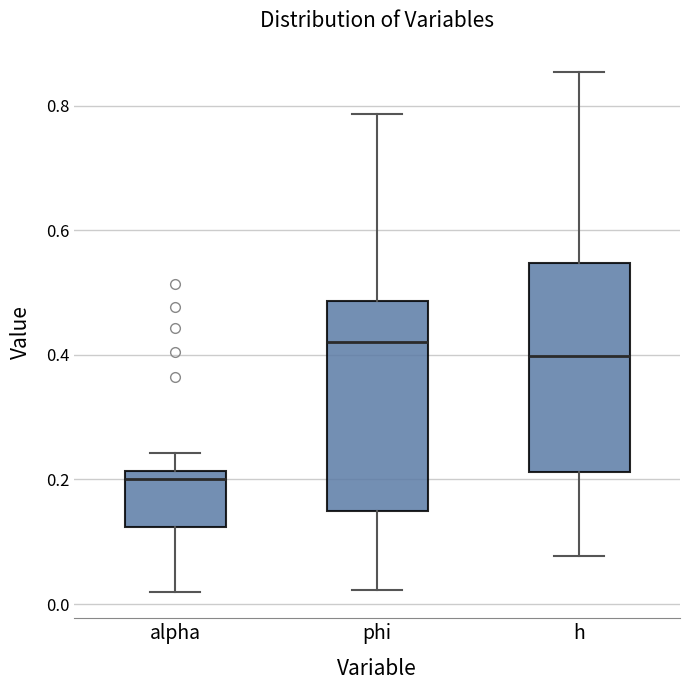

Which box's median line is the highest?

phi